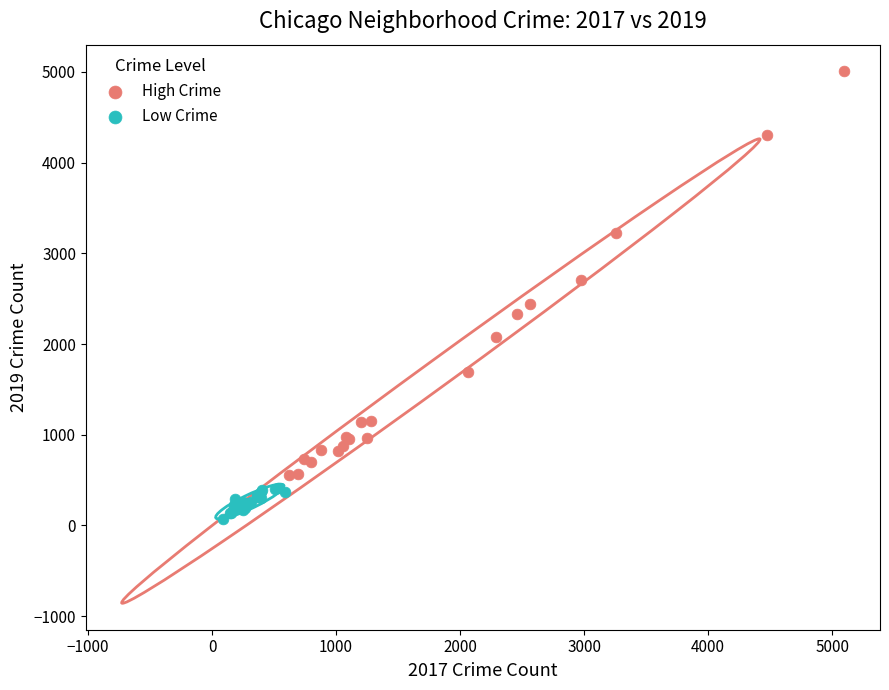

Which series contains the lowest Y value?

Low Crime